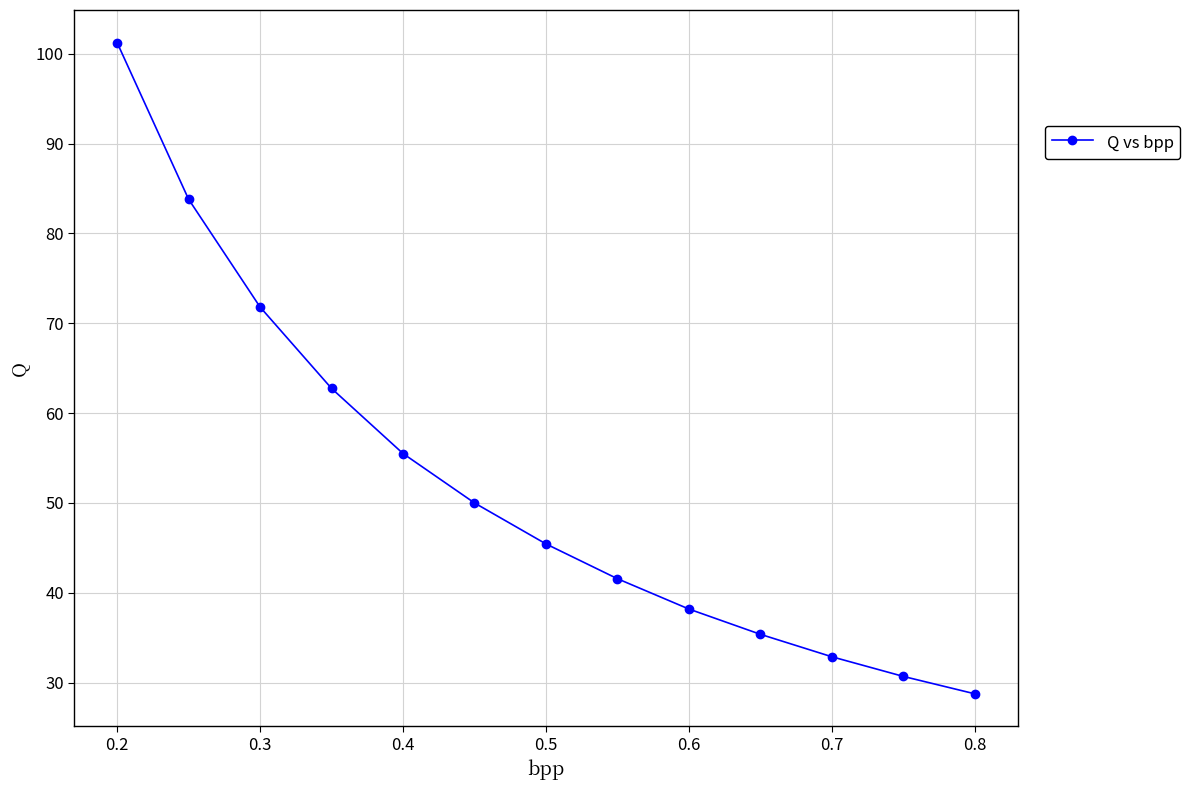

What is the value of the 10th point from the left?

35.4